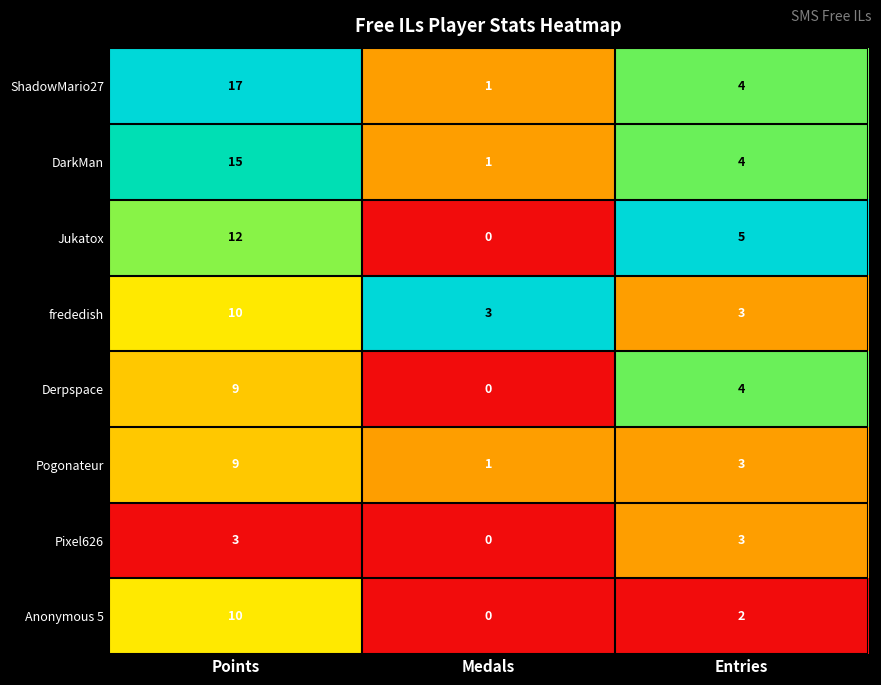

Is the value of Anonymous 5 at Points greater than the value of Pogonateur at Medals?

Yes